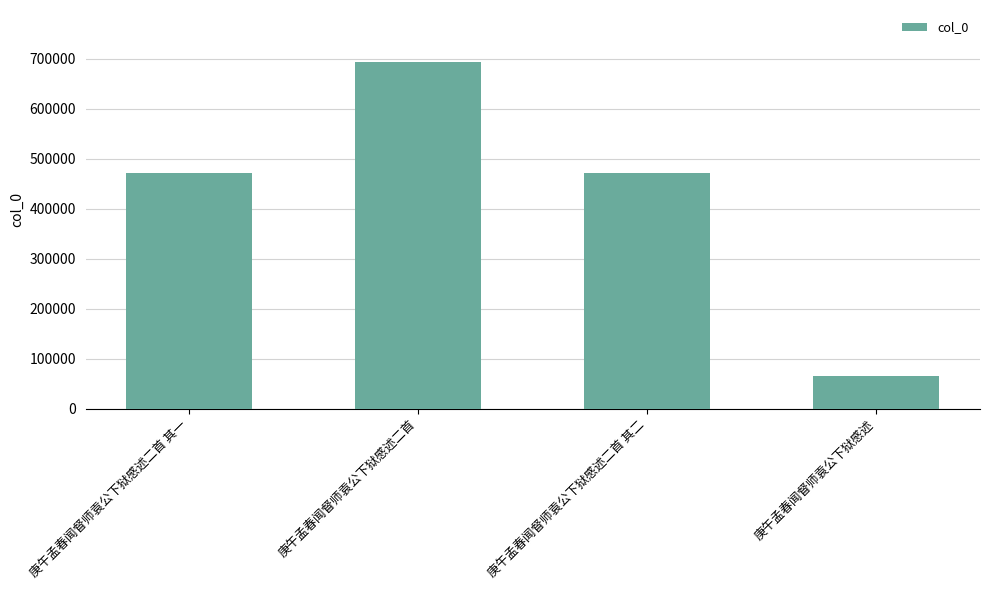

What is the minimum value shown in the chart?

66193